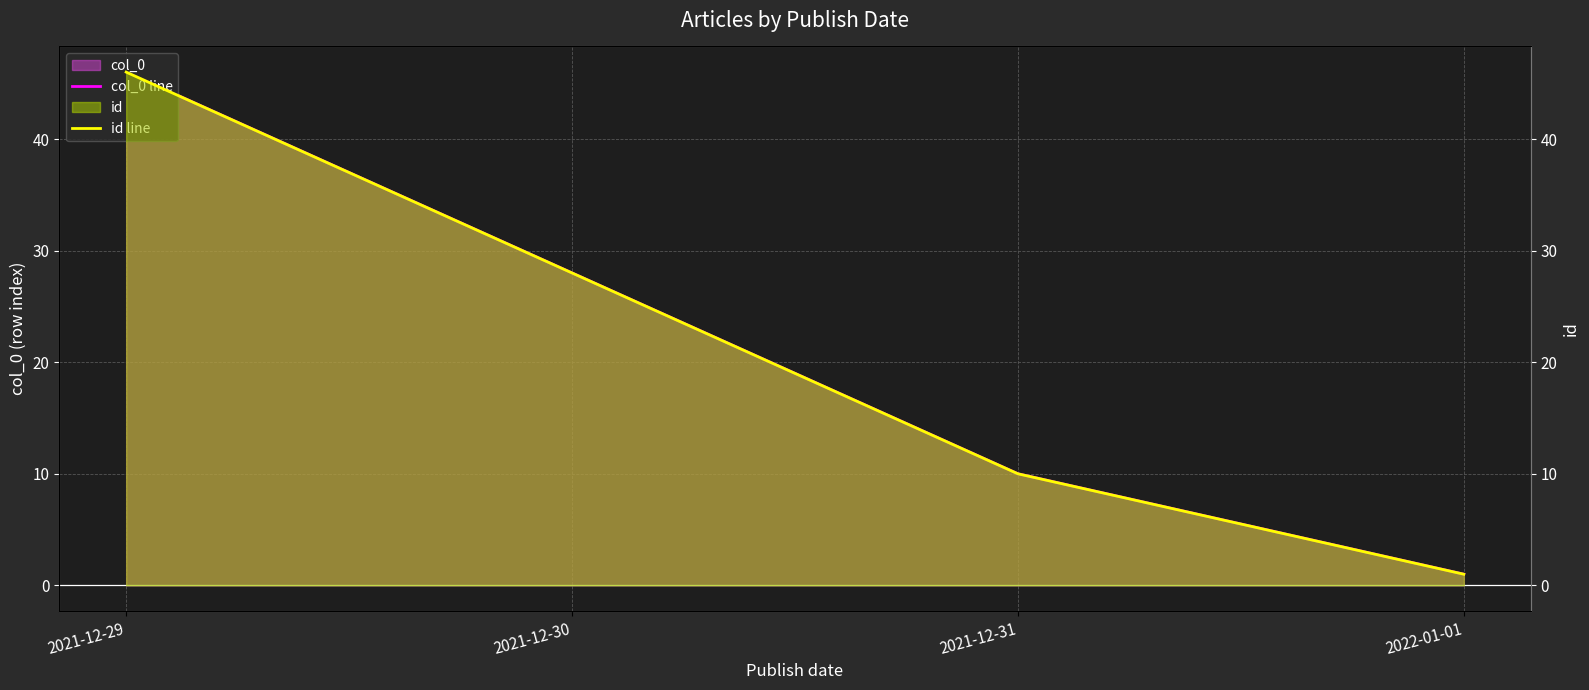

What is the highest value of the col_0 line series?

46